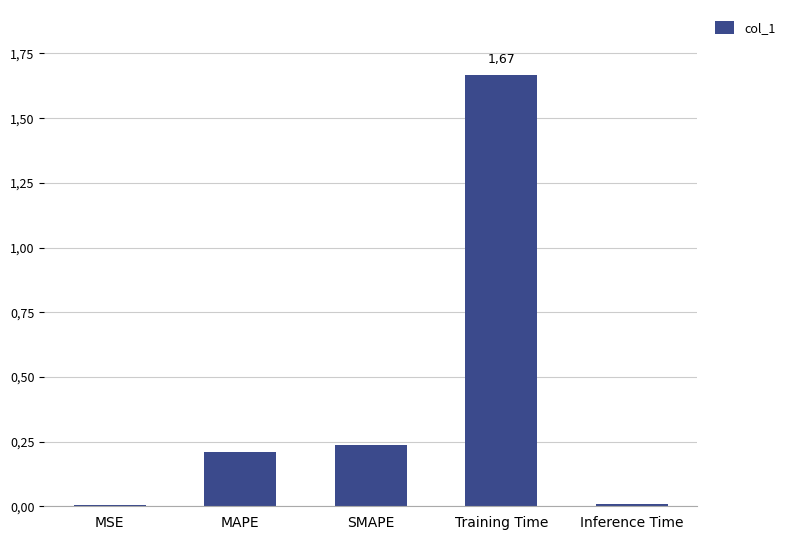

Reading right to left, list all the values displayed in this chart.

0.0	1.7	0.2	0.2	0.0